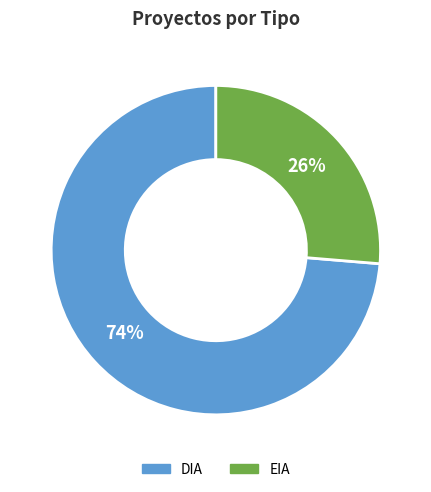

Rank the categories by value from lowest to highest.

EIA, DIA